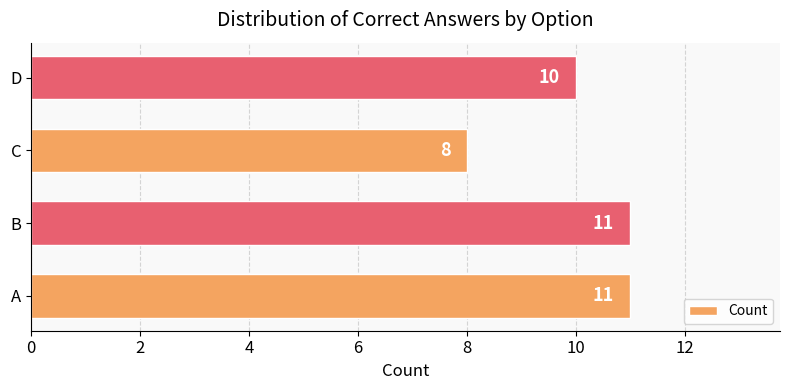

At which label is the value closest to 9?

C